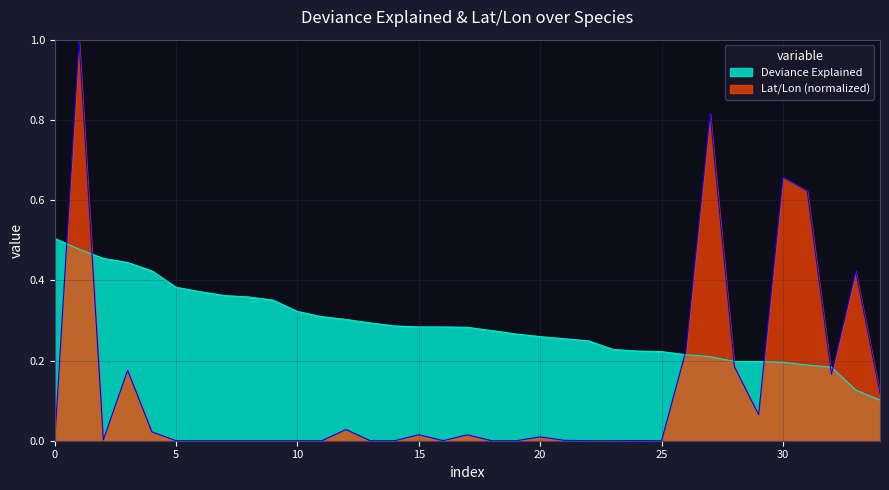

Rank the series by their maximum value, from highest to lowest.

Lat/Lon (normalized), Deviance Explained